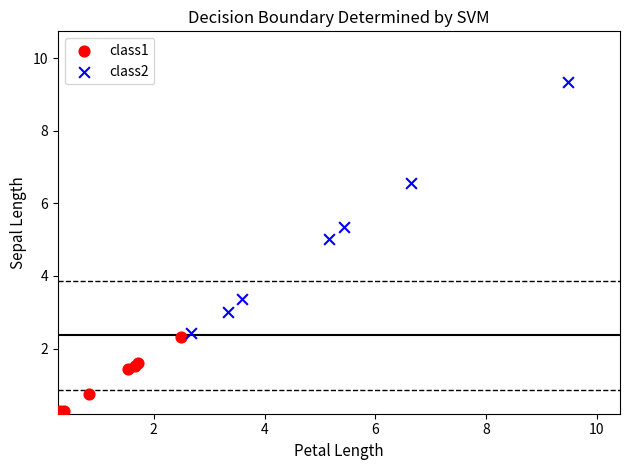

Which series contains the highest Y value?

class2